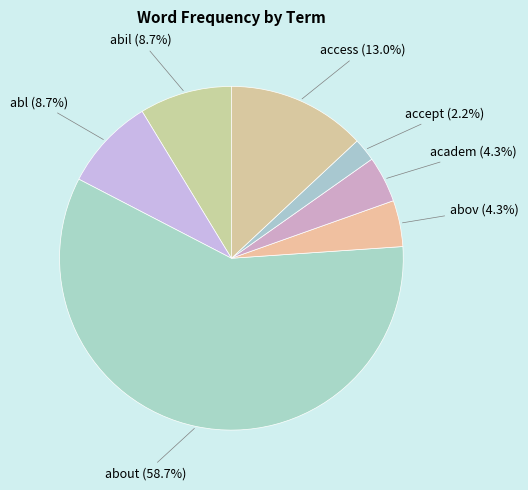

How many slices are in this pie chart?

7